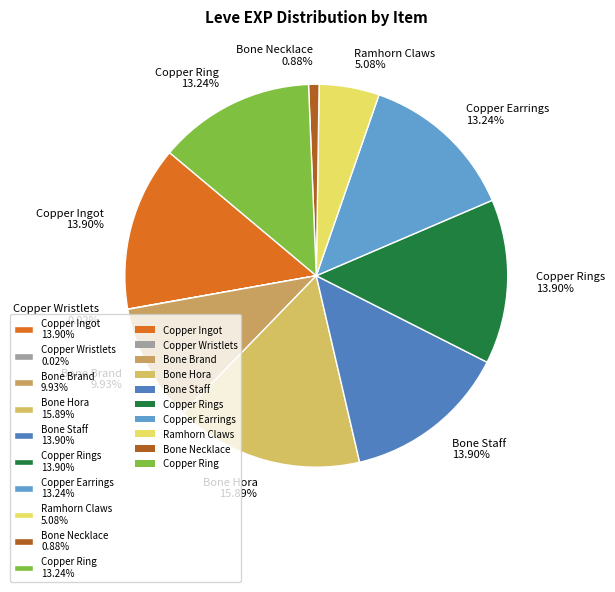

Which category has the biggest portion of the pie?

Bone Hora 15.89%